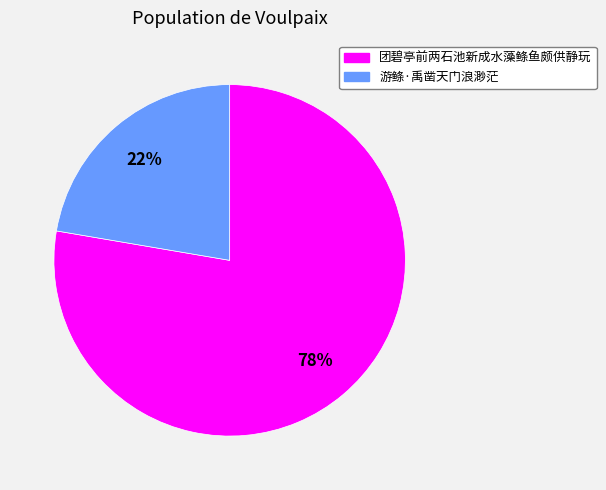

To the nearest percent, what portion does 游鲦·禹凿天门浪渺茫 represent?

22%